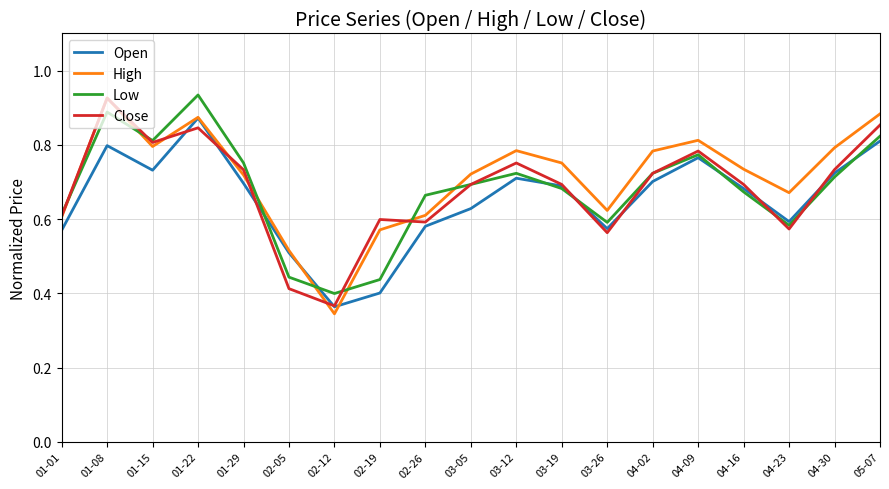

Does the chart display data point markers on the line(s)?

No